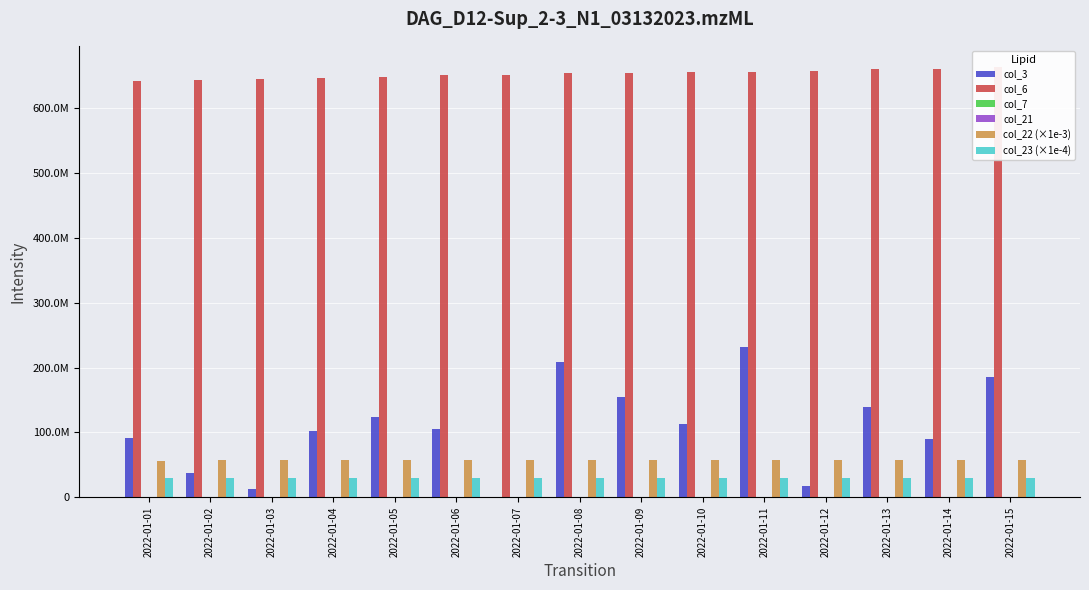

Which series has the largest total across all categories?

col_6